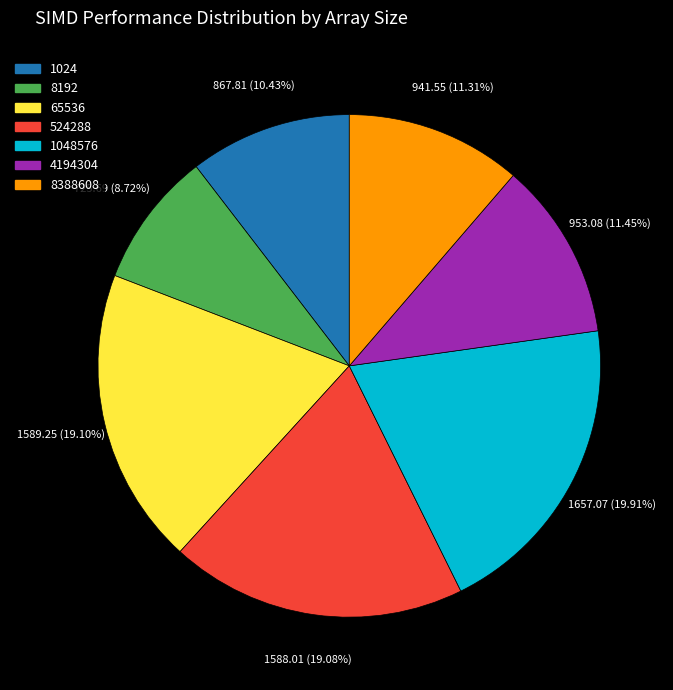

To the nearest percent, what percentage of the pie is 8192?

9%